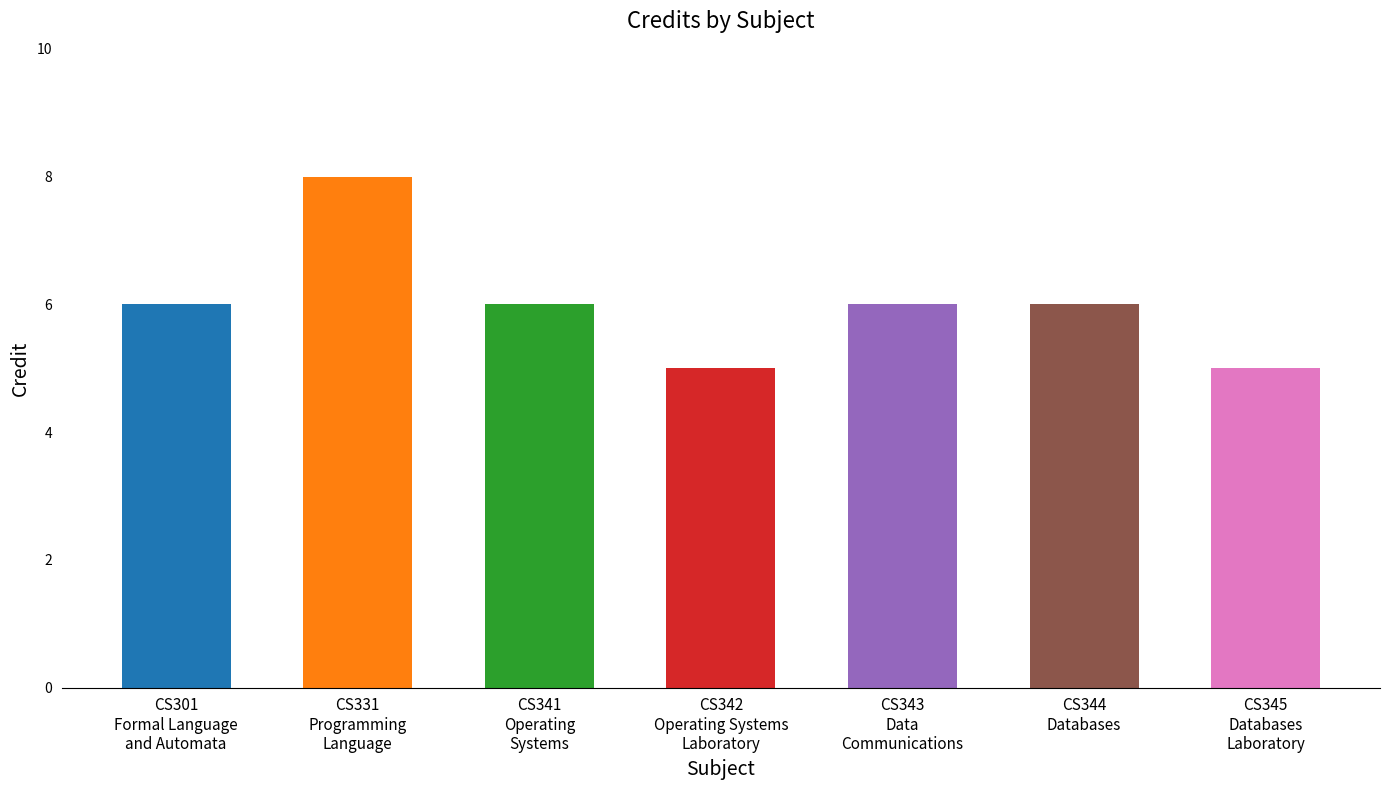

What is the label of the 4th bar from the right?

CS342
Operating Systems
Laboratory